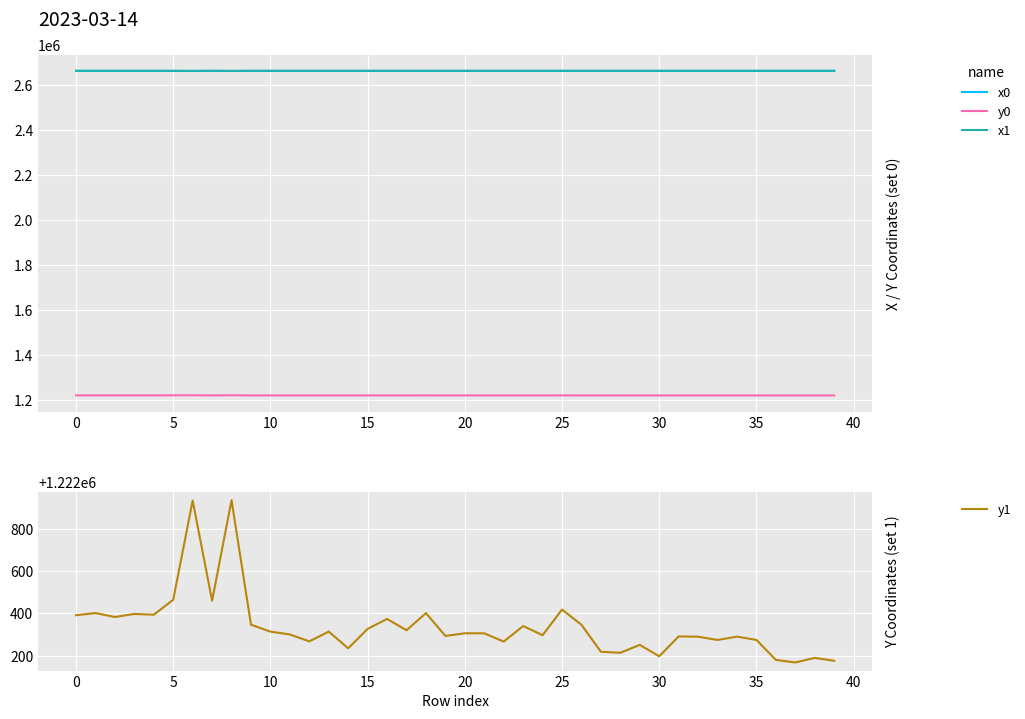

Rank the series by their maximum value, from lowest to highest.

y1, y0, x0, x1